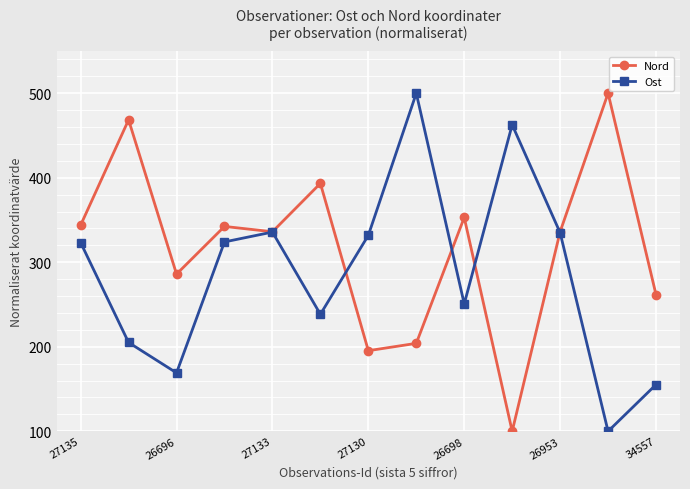

What is the value of the Ost point at the 3rd from the left?

169.1